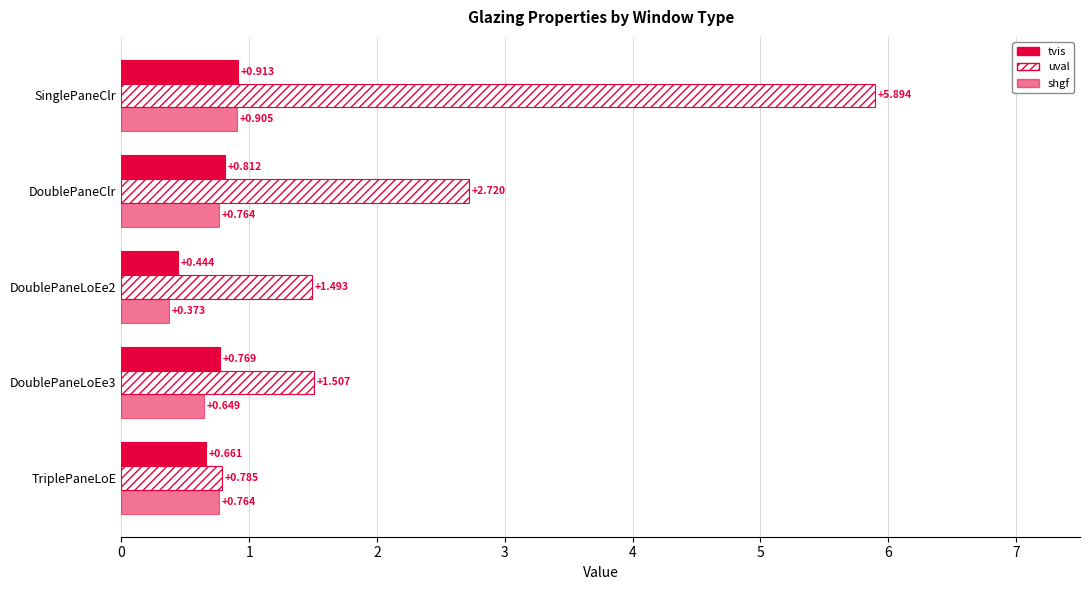

How many data points does each series have?

5